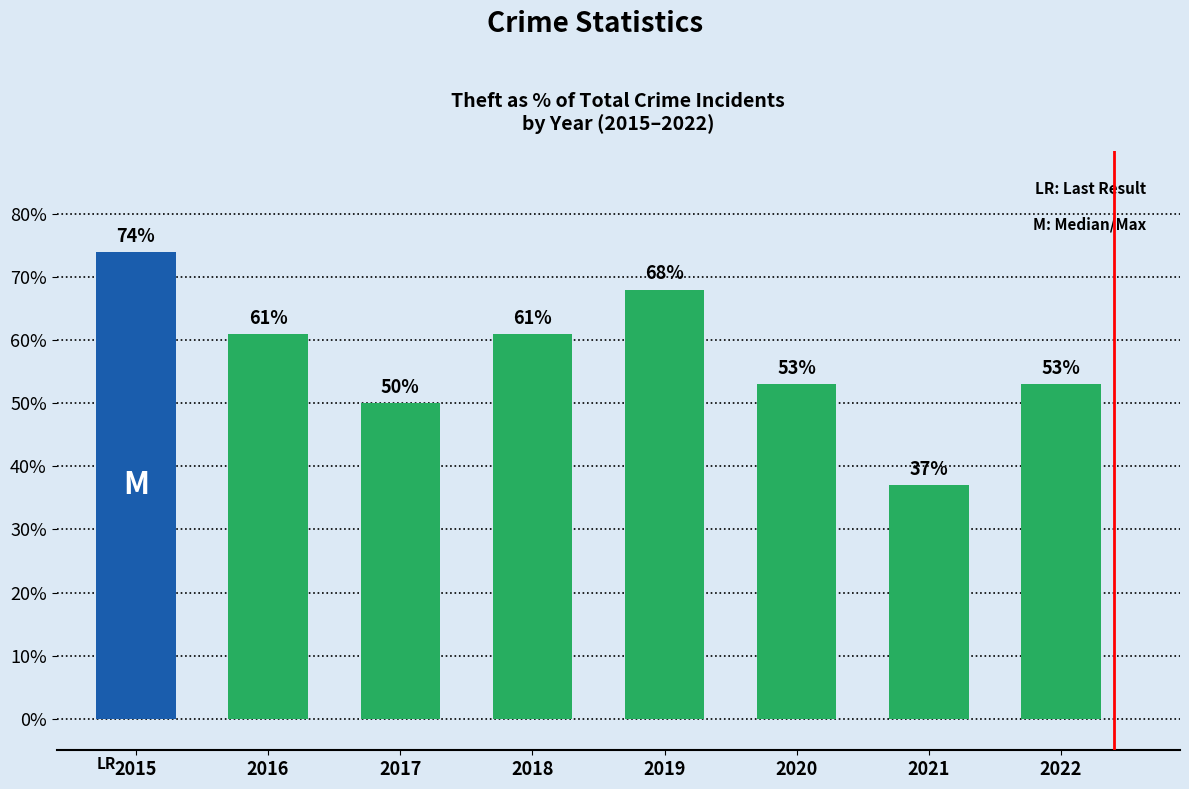

What is the minimum value shown in the chart?

37